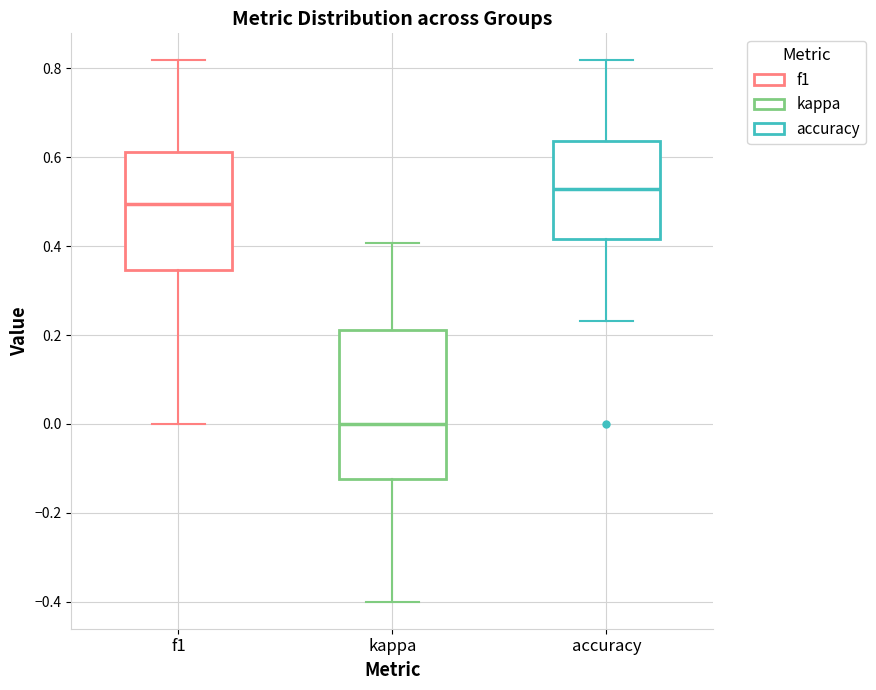

Reading left to right, transcribe this box plot: for each box, give where its median line is, the range the box spans, and where its two whiskers end, as read against the y-axis. The values are not printed on the chart, so give them approximately, as read against the axis.

f1: median 0.50, box 0.34 to 0.62, whiskers 0.00 to 0.82
kappa: median 0.00, box -0.12 to 0.22, whiskers -0.40 to 0.40
accuracy: median 0.52, box 0.42 to 0.64, whiskers 0.24 to 0.82